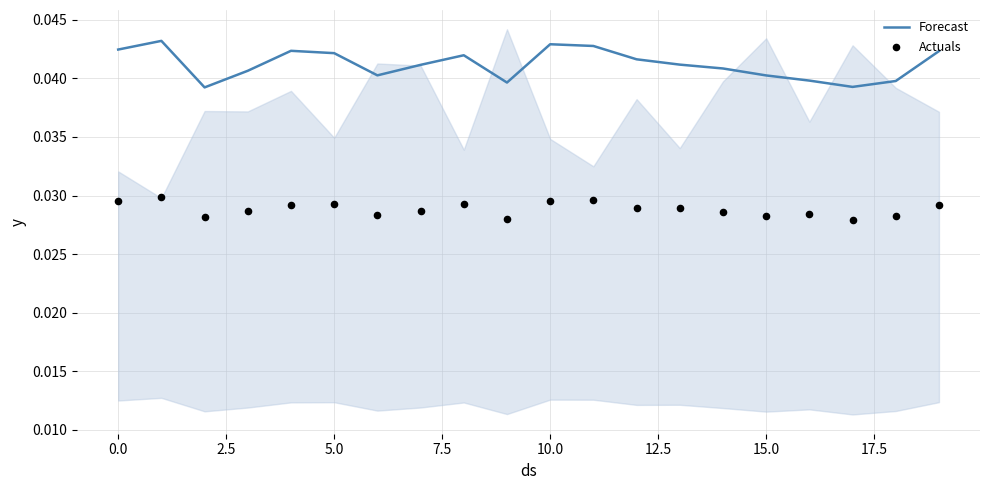

Which series contains the highest Y value?

Forecast